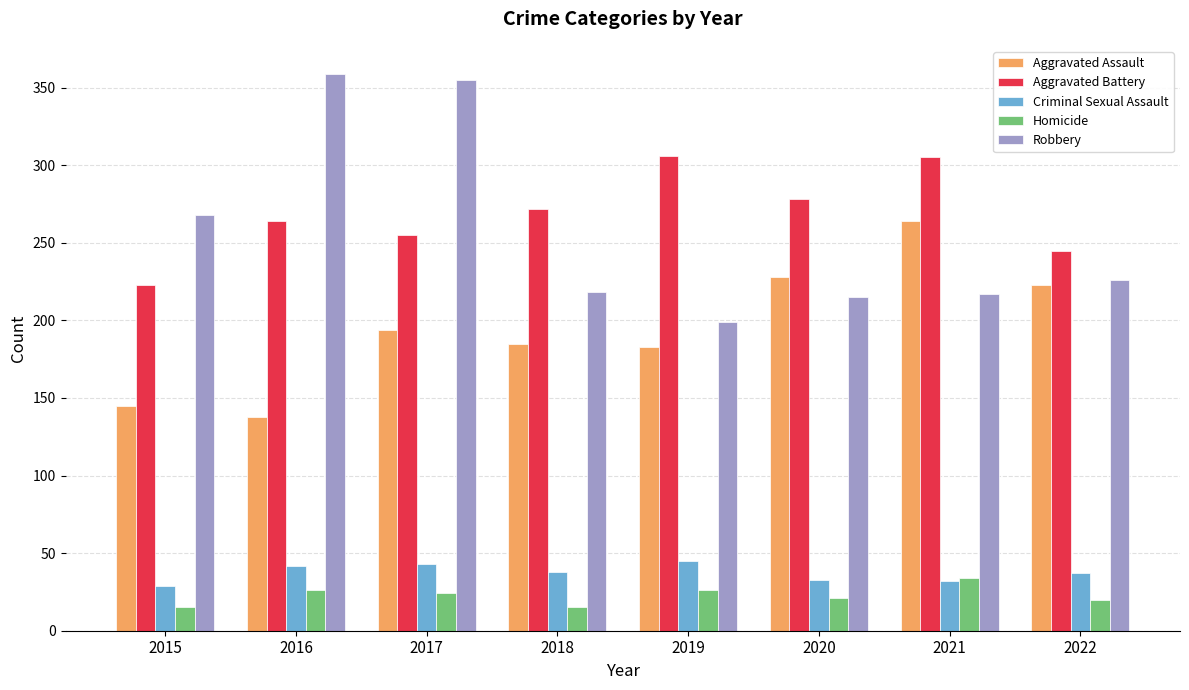

At 2017, list the series in order from smallest to largest.

Homicide, Criminal Sexual Assault, Aggravated Assault, Aggravated Battery, Robbery